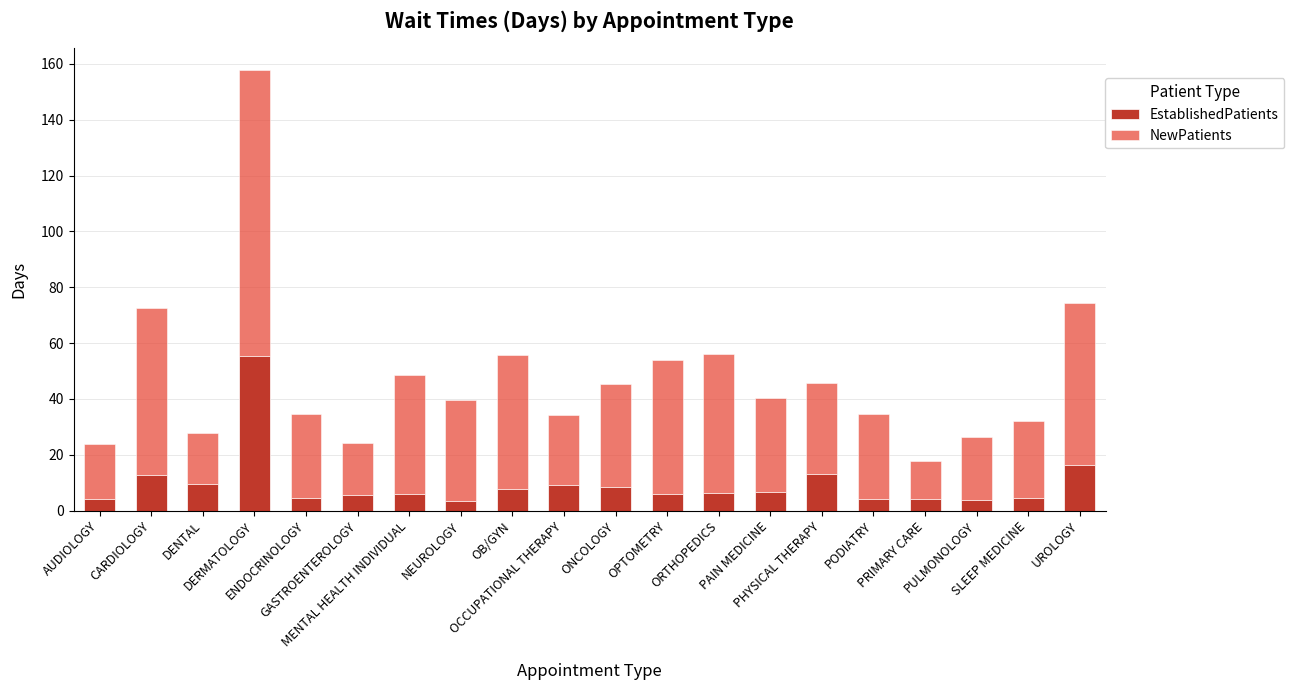

What is the lowest value of the EstablishedPatients series?

3.5